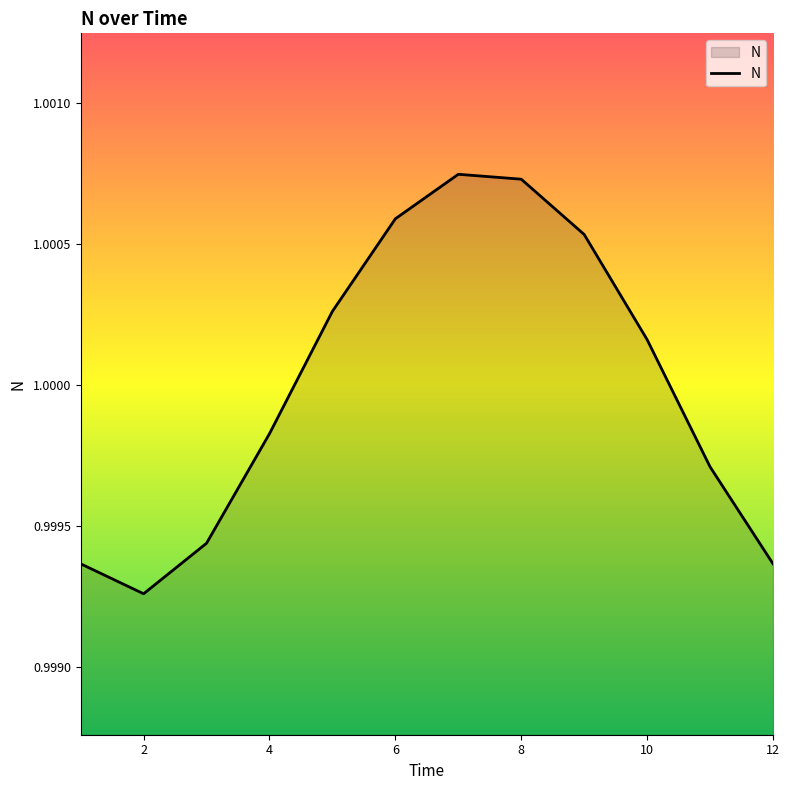

The value at 2 is 1.7. True or false?

False